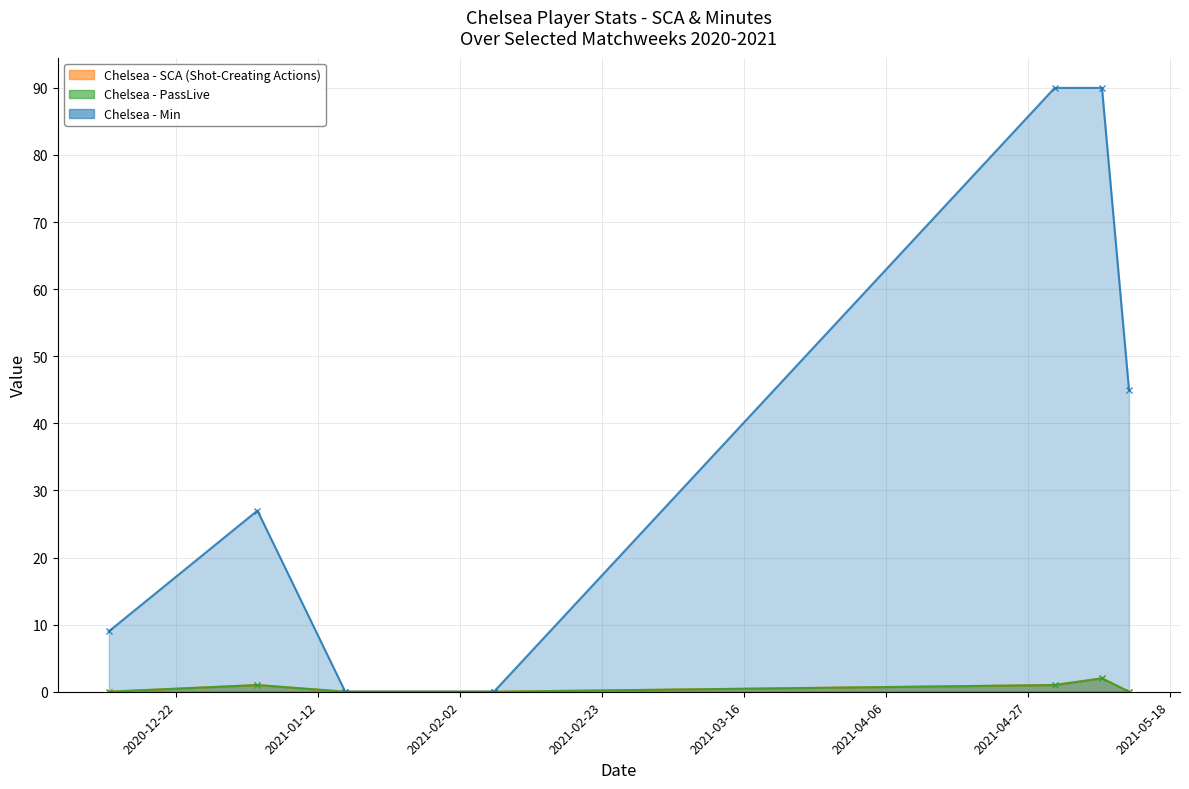

True or false: SCA (Shot-Creating Actions) has more than 2 points higher than both neighbors.

False